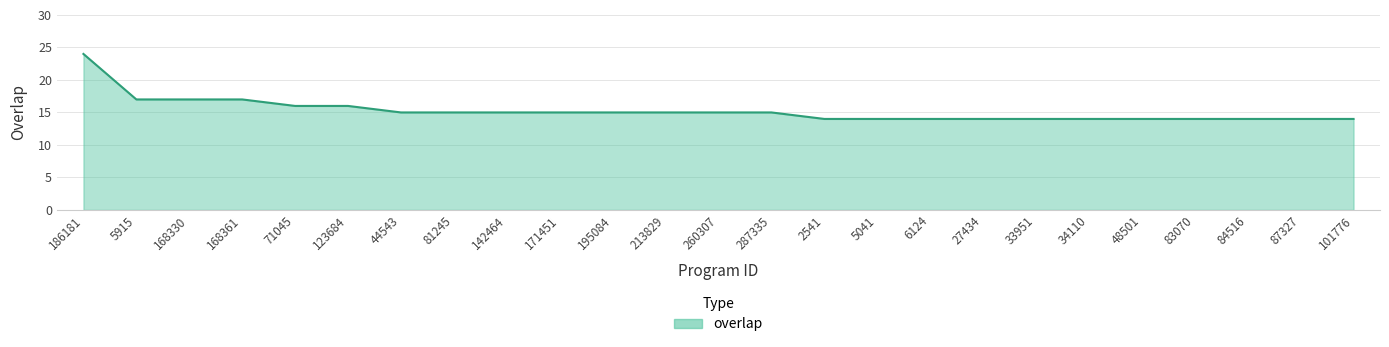

Read the value at 168361, to the nearest 10.

20